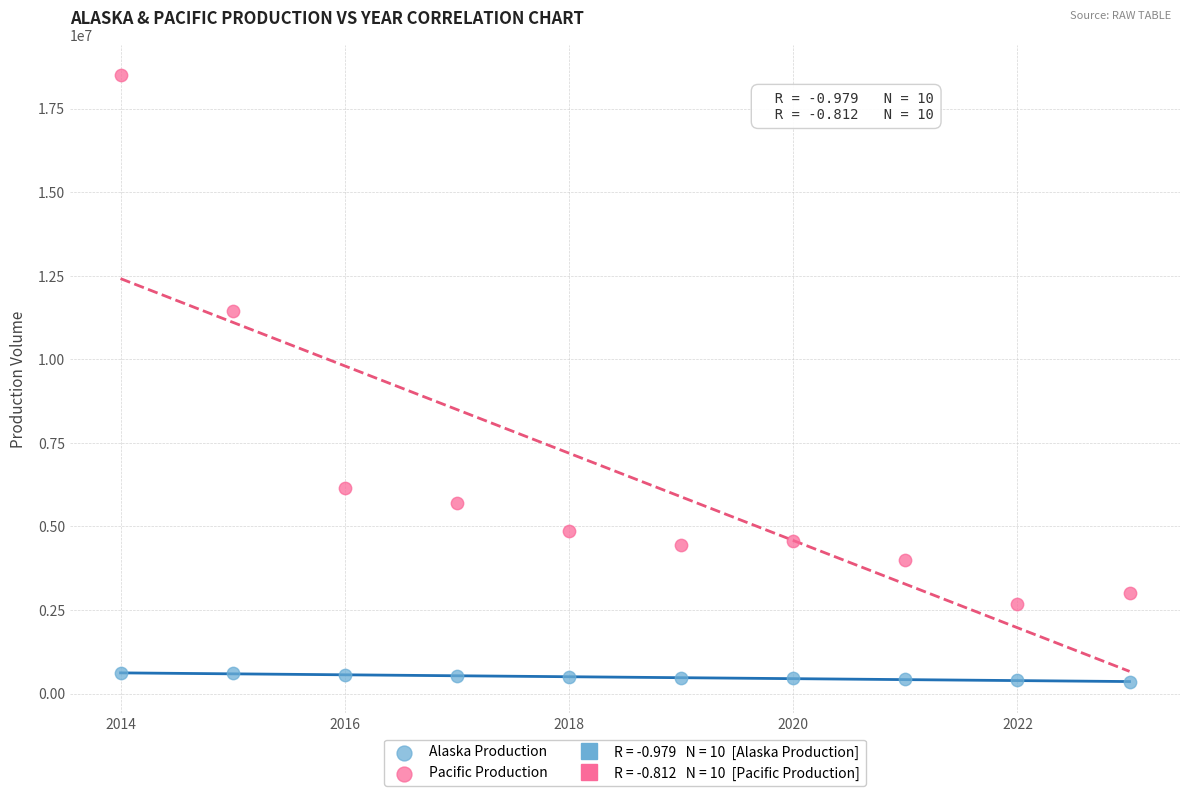

Which series contains the lowest Y value?

Alaska Production